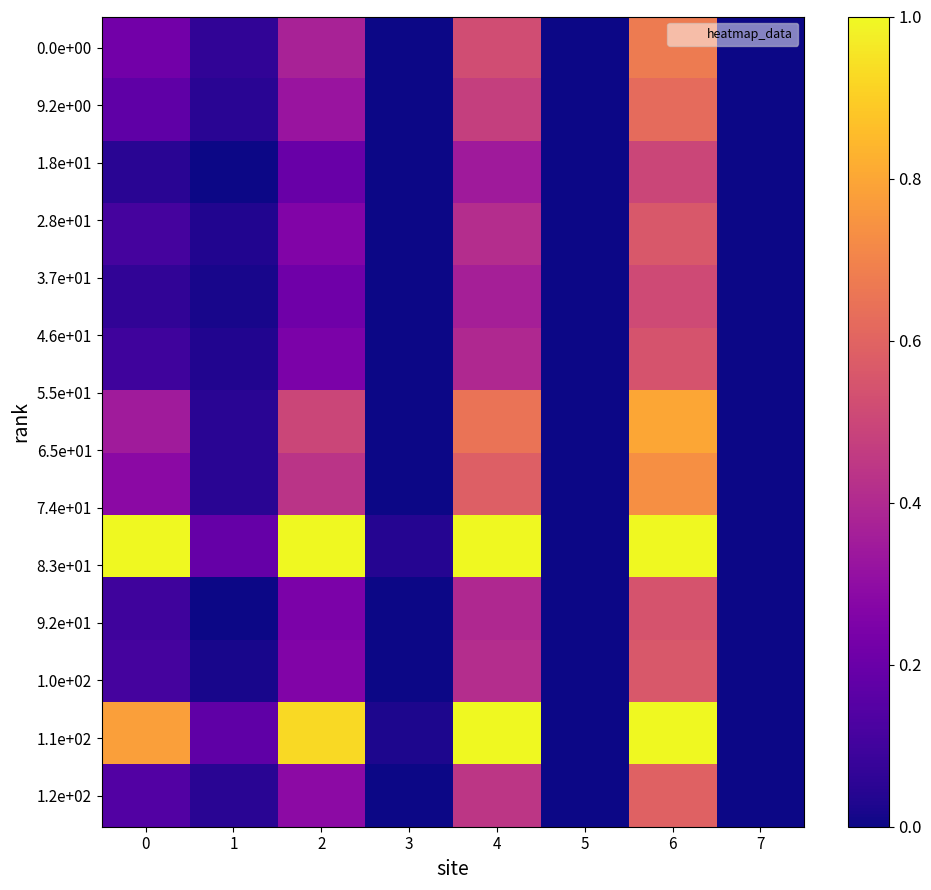

Which has a higher value, 4 or 1?

4